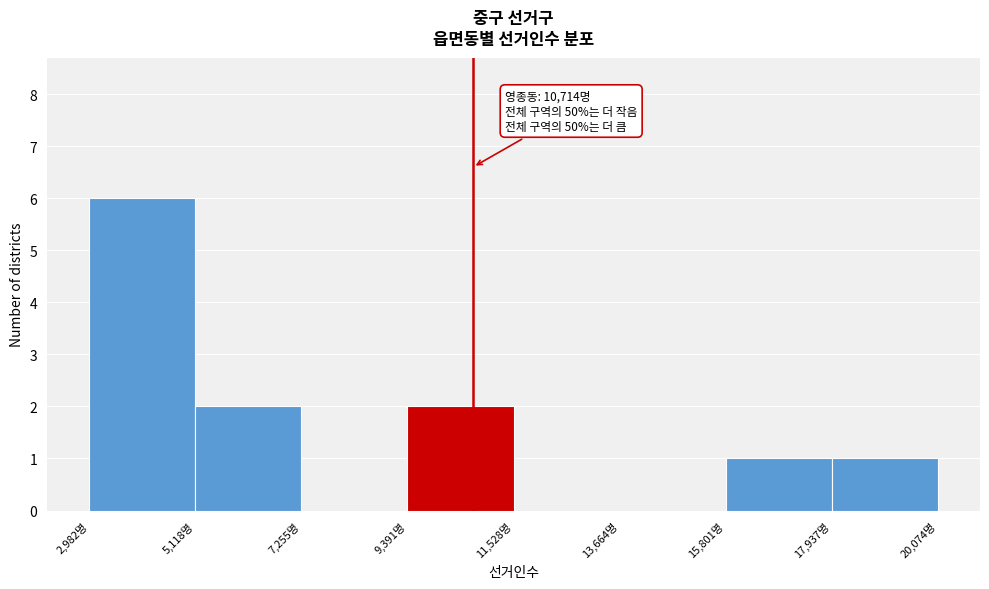

Over which range of the x-axis is the bar tallest?

3000 to 5000